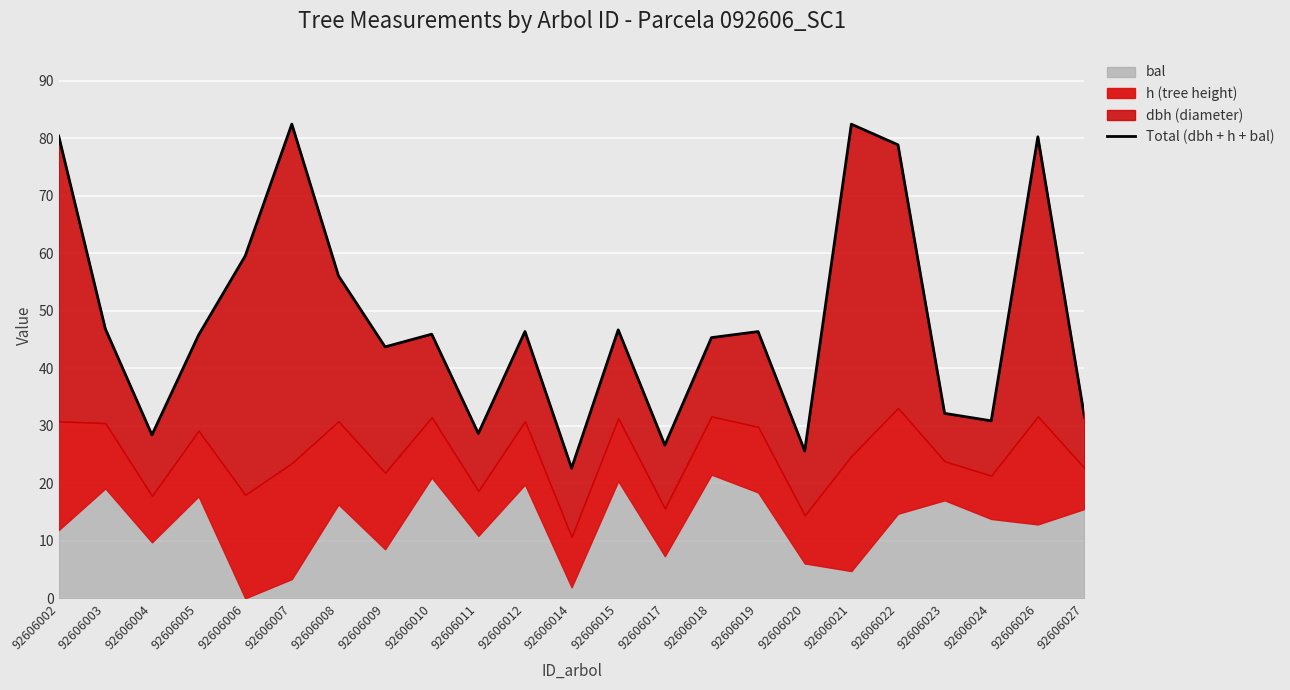

List the labels in order of value, smallest first.

92606014, 92606020, 92606017, 92606004, 92606011, 92606024, 92606027, 92606023, 92606009, 92606018, 92606005, 92606010, 92606019, 92606012, 92606015, 92606003, 92606008, 92606006, 92606022, 92606026, 92606002, 92606021, 92606007